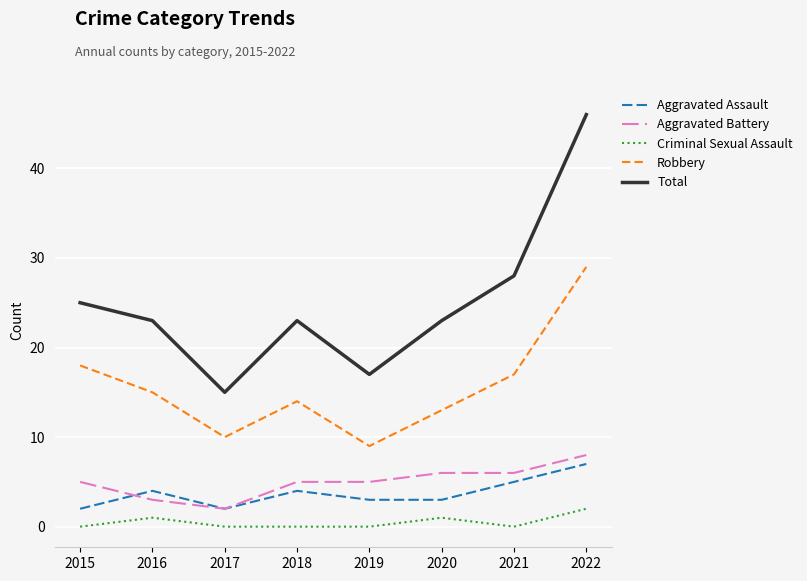

What is the difference between the highest and lowest values at 2017?

15